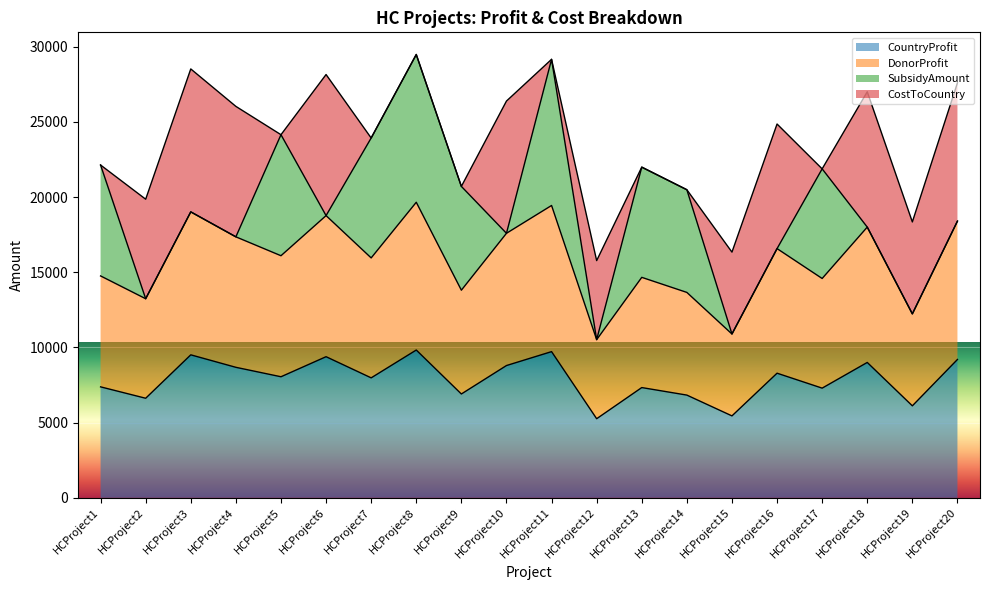

Rank the categories by CountryProfit value from lowest to highest.

HCProject12, HCProject15, HCProject19, HCProject2, HCProject14, HCProject9, HCProject17, HCProject13, HCProject1, HCProject7, HCProject5, HCProject16, HCProject4, HCProject10, HCProject18, HCProject20, HCProject6, HCProject3, HCProject11, HCProject8